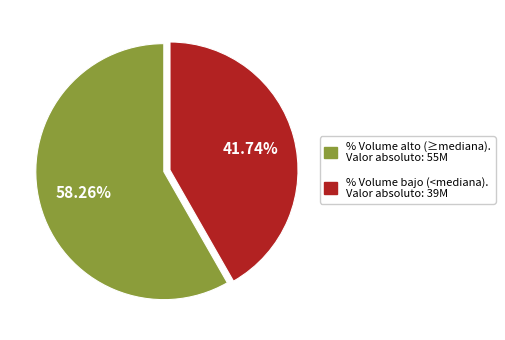

Is the sum of % Volume bajo (<mediana). Valor absoluto: 39M and % Volume alto (≥mediana). Valor absoluto: 55M greater than half?

Yes